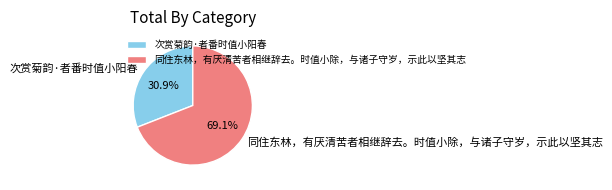

Rank the categories by value from lowest to highest.

次赏菊韵·者番时值小阳春, 同住东林，有厌清苦者相继辞去。时值小除，与诸子守岁，示此以坚其志